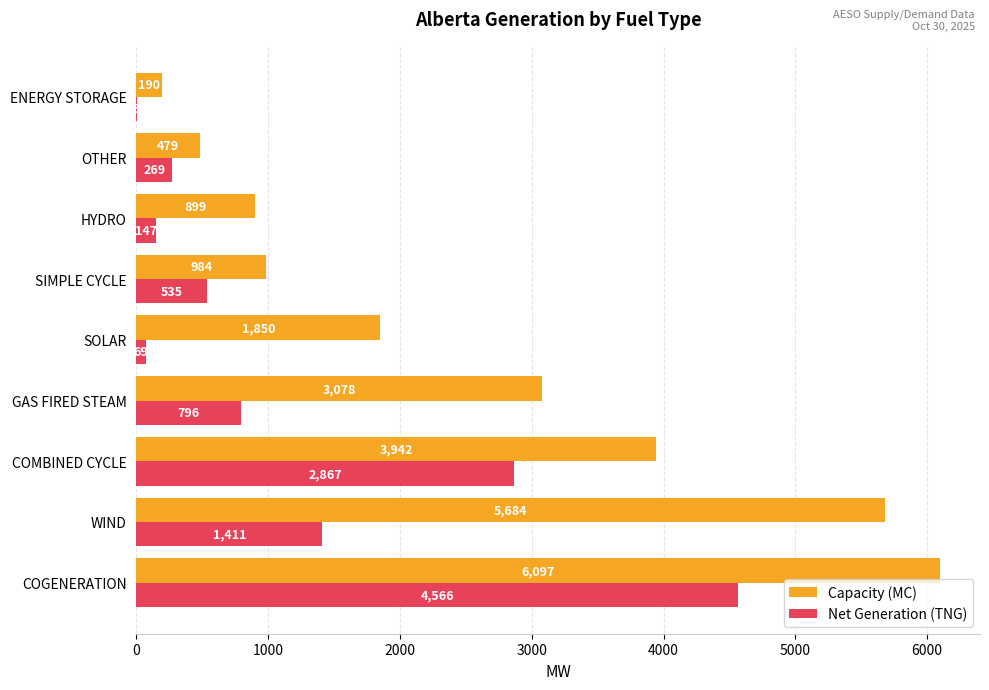

How many data points does each series have?

9